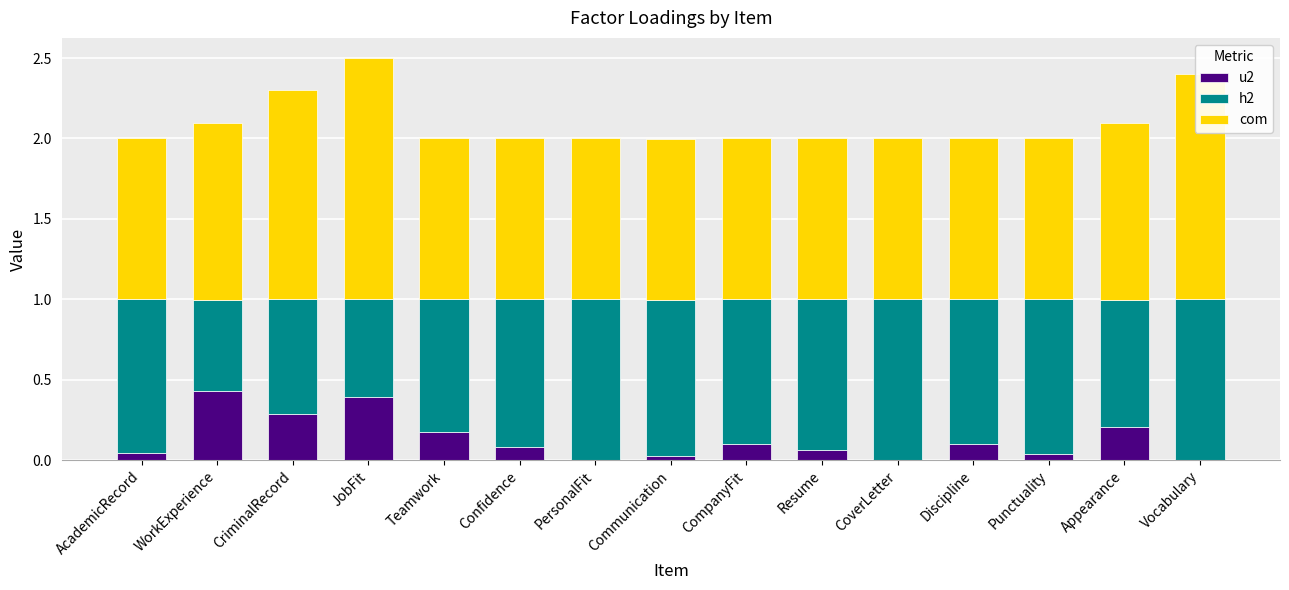

True or false: u2 has a value of 0.0 at Punctuality.

True